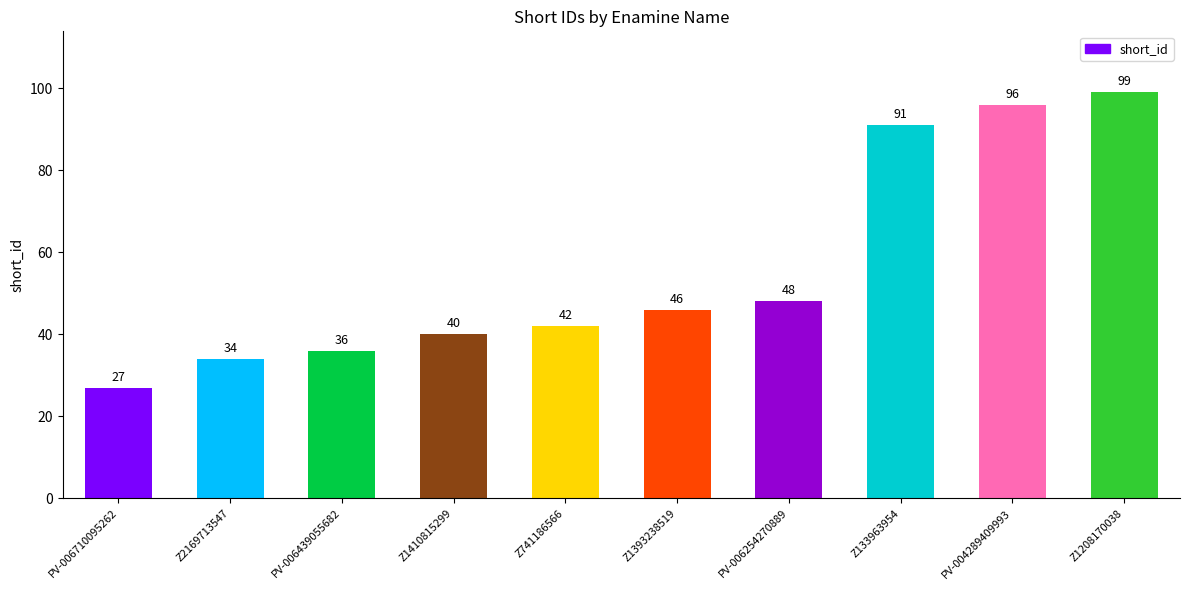

How many values are below 46?

5